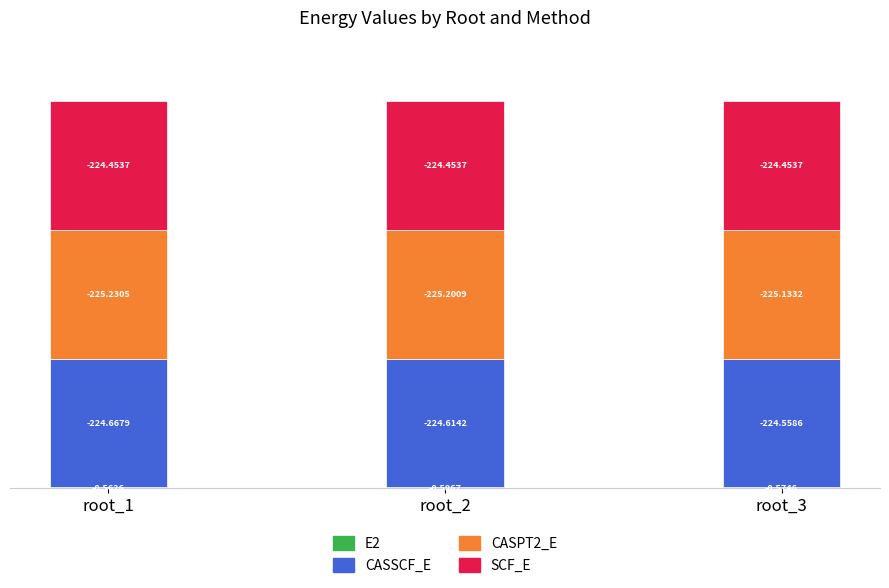

Are the bars grouped side by side (vs. stacked)?

No